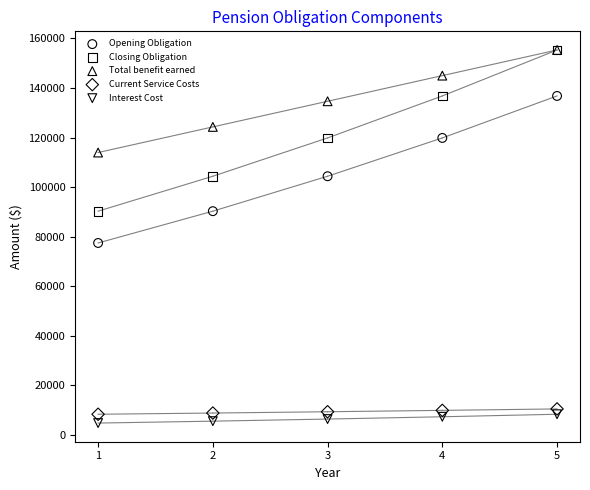

Across all series, what Y value is closest to 80000?

77394.2